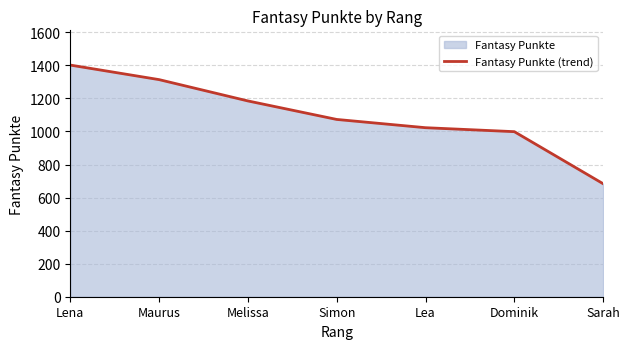

Reading right to left, transcribe all the data shown in this chart.

Sarah=684	Dominik=999	Lea=1023	Simon=1073	Melissa=1185	Maurus=1314	Lena=1402